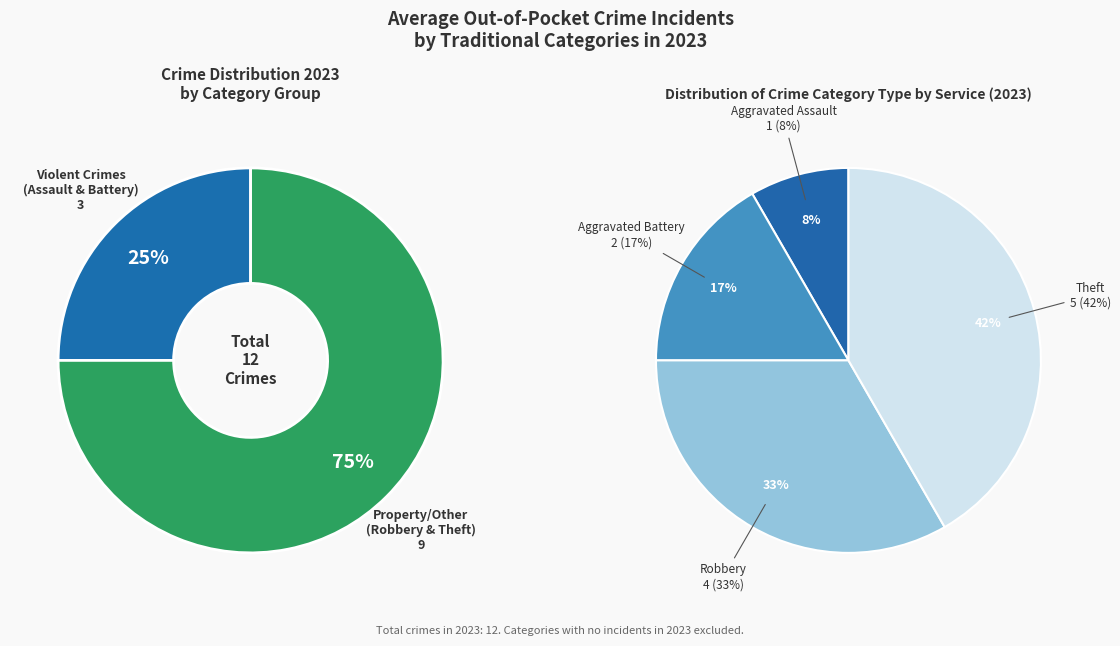

Does Robbery represent more than half of the total?

No